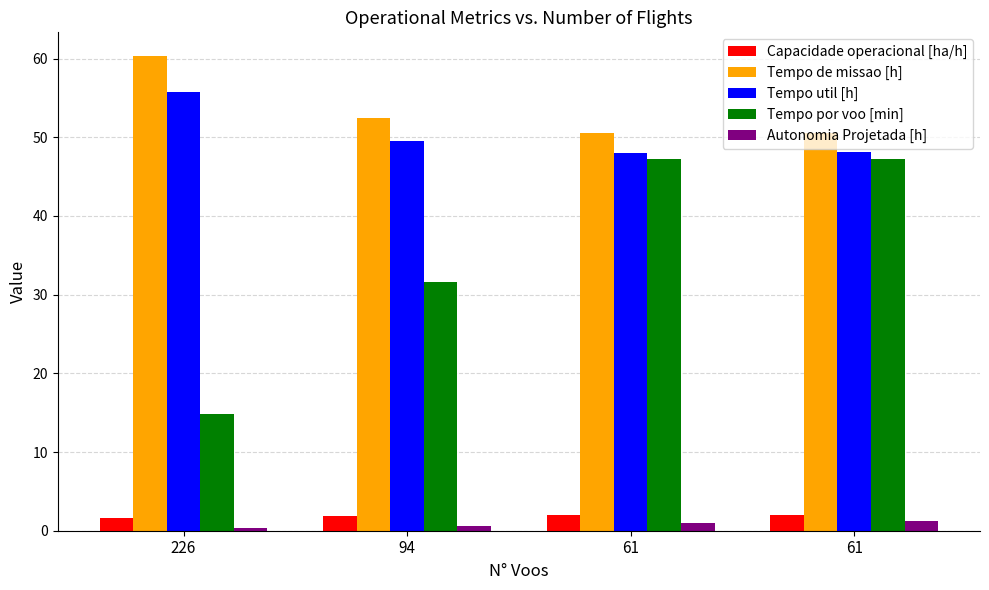

How many bars are there in total?

20